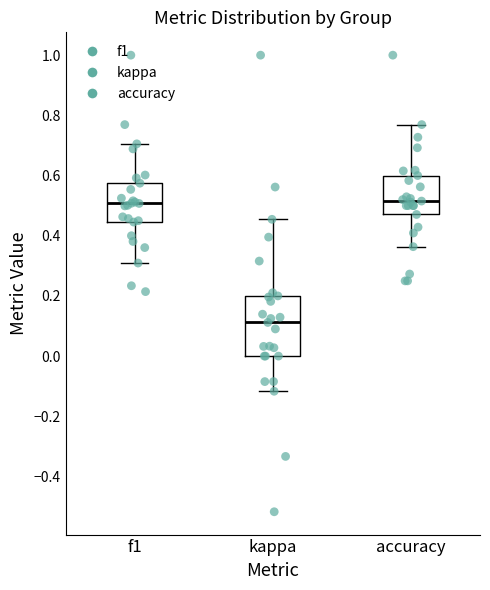

Which box is the tallest, from its lower edge to its upper edge?

kappa